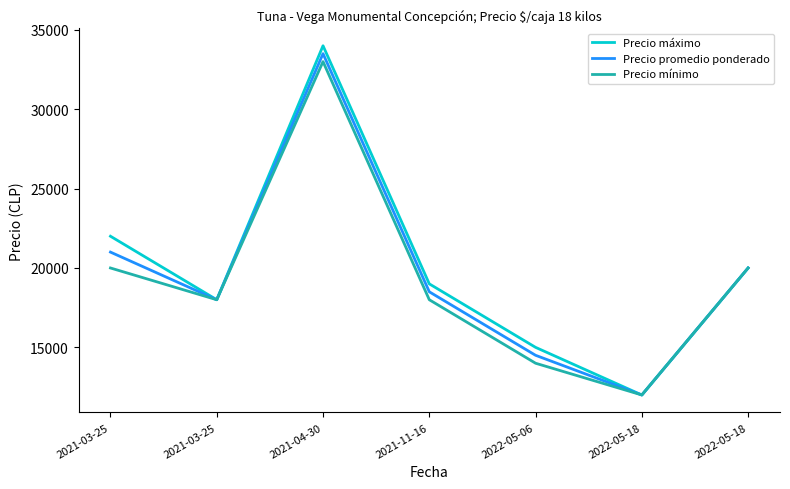

What is the total value across all series at 2021-04-30?

100500